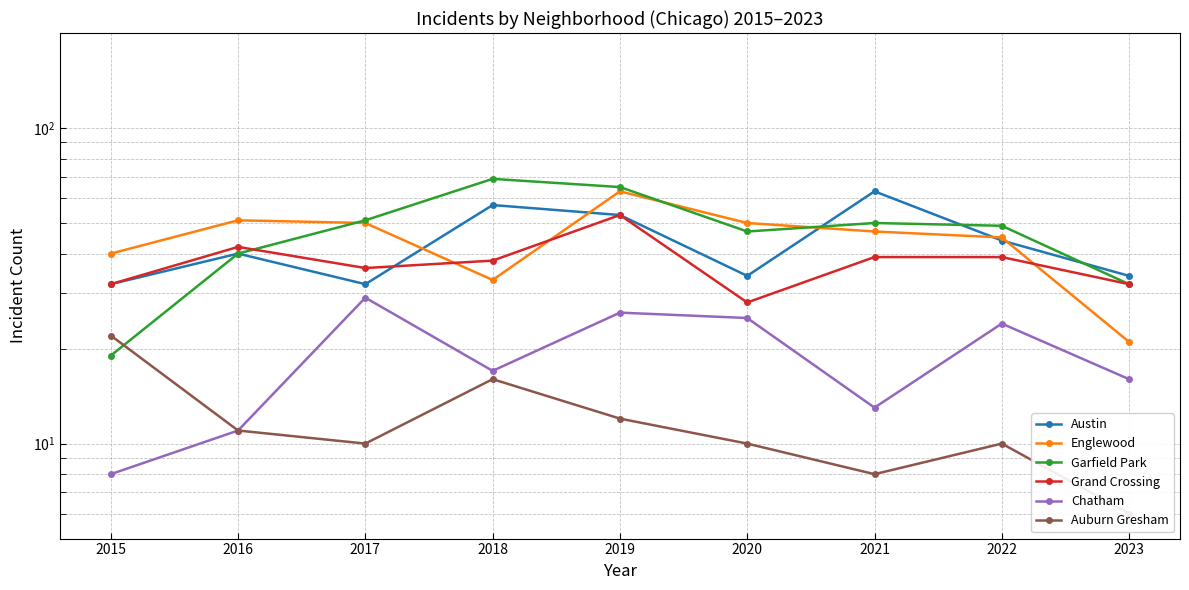

True or false: Auburn Gresham and Englewood intersect in this chart.

False